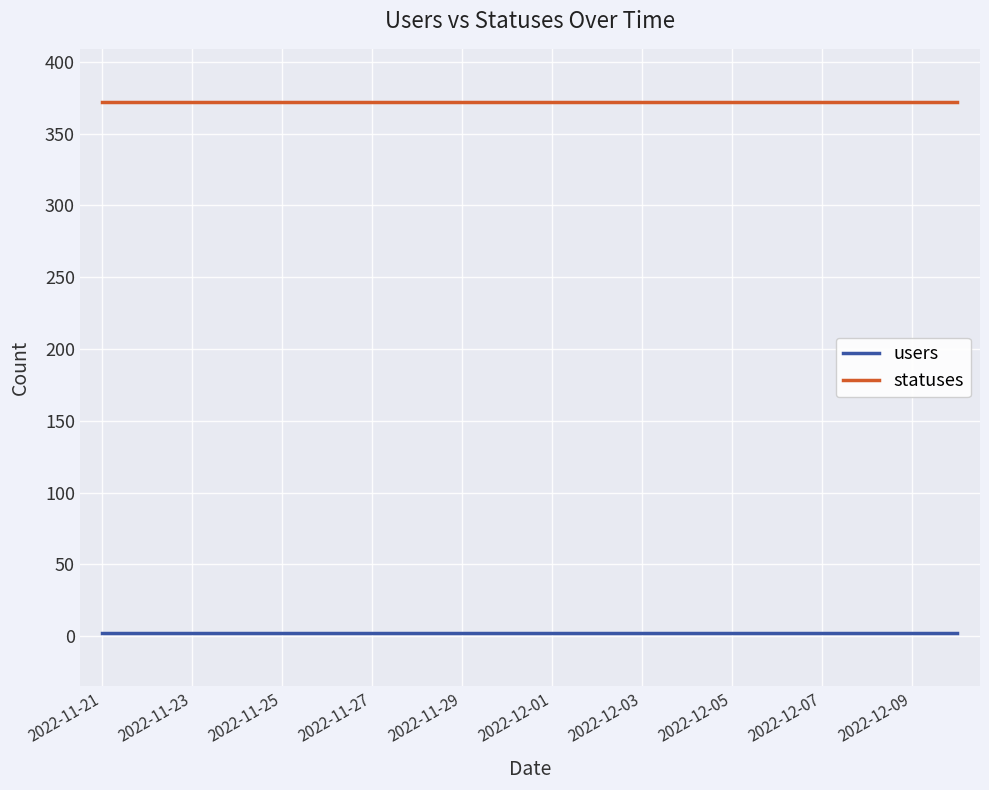

What is the lowest value of the statuses series?

372